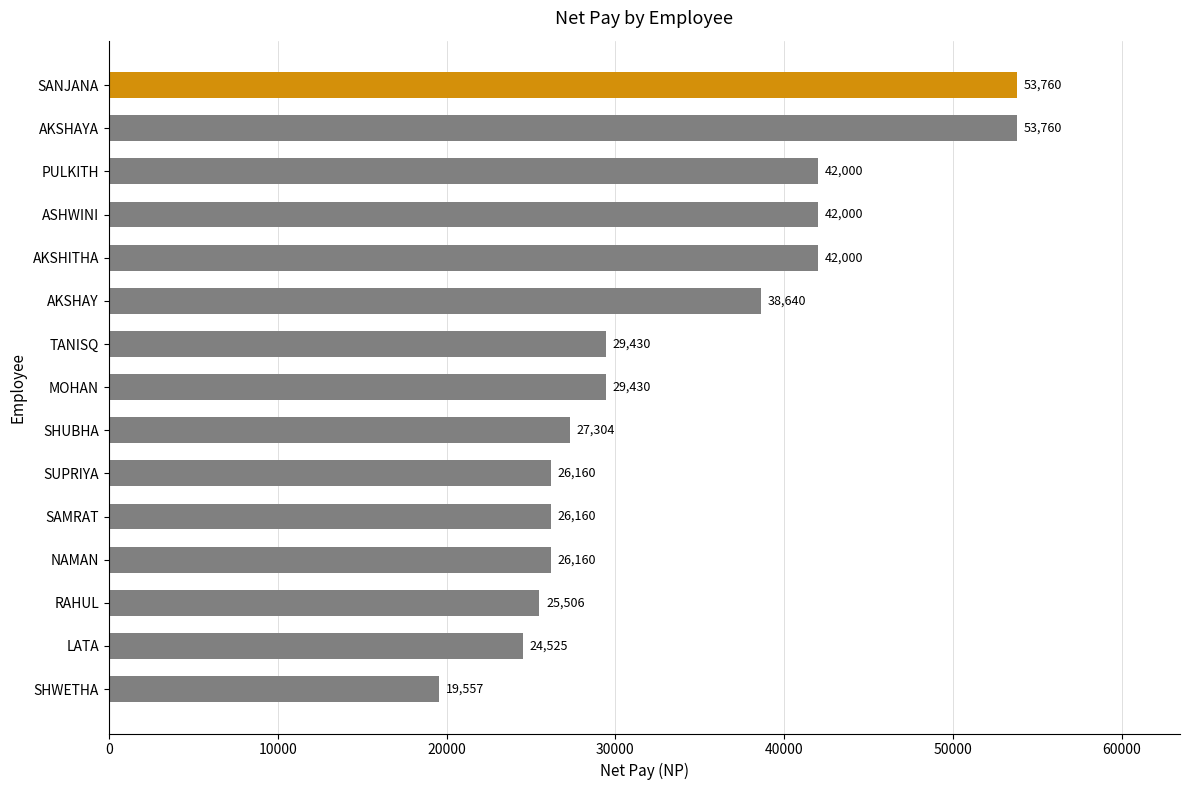

Approximately how many times larger is the value at AKSHITHA compared to SHUBHA?

1.5